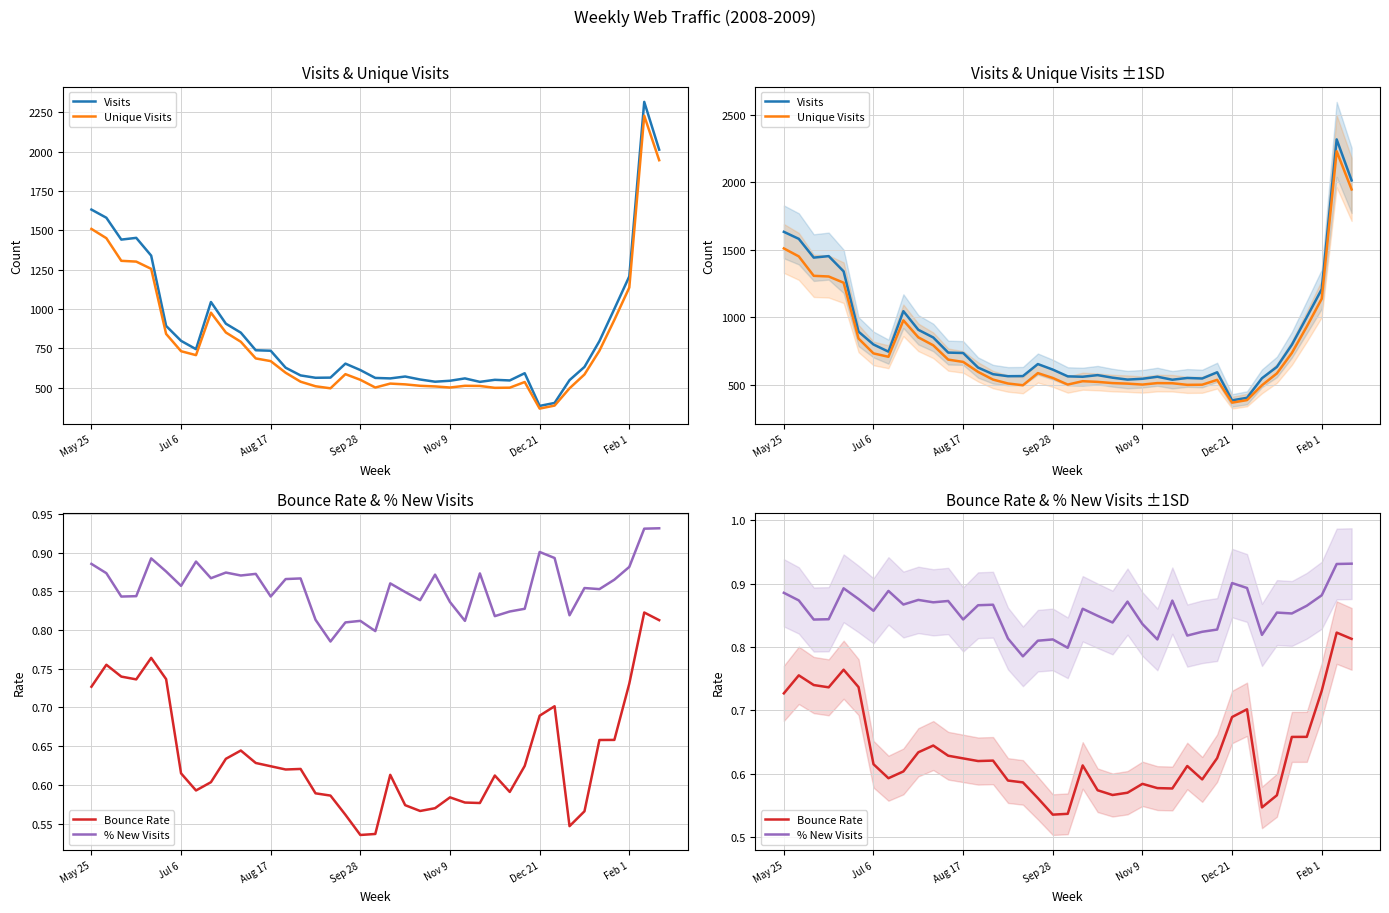

What is the spread (max minus min) of values at Nov 9?

542.4